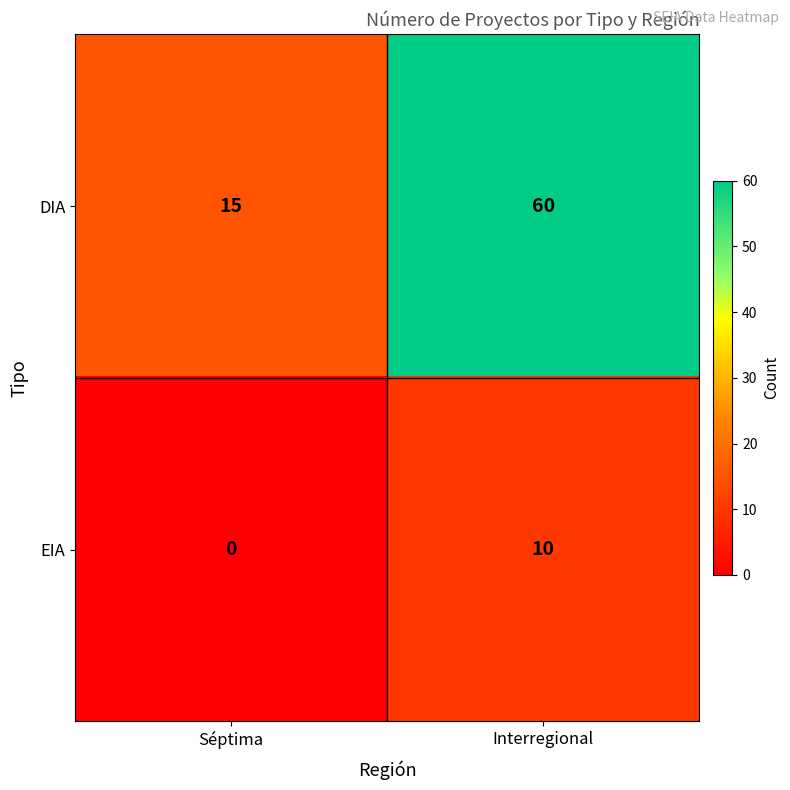

Which label corresponds to the largest value in the chart?

Interregional